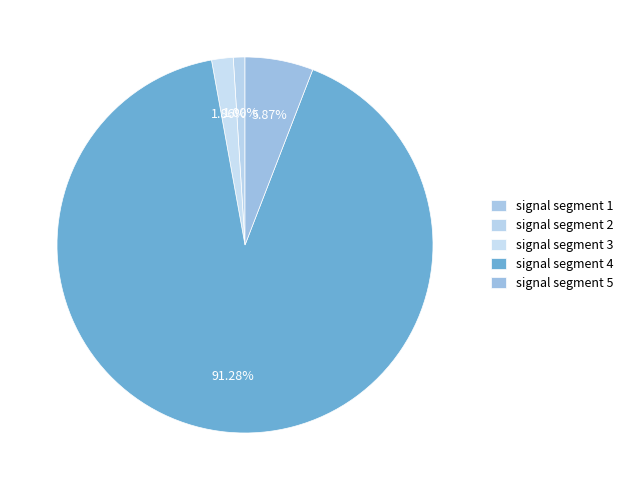

What is the smallest slice in the pie chart?

signal segment 1